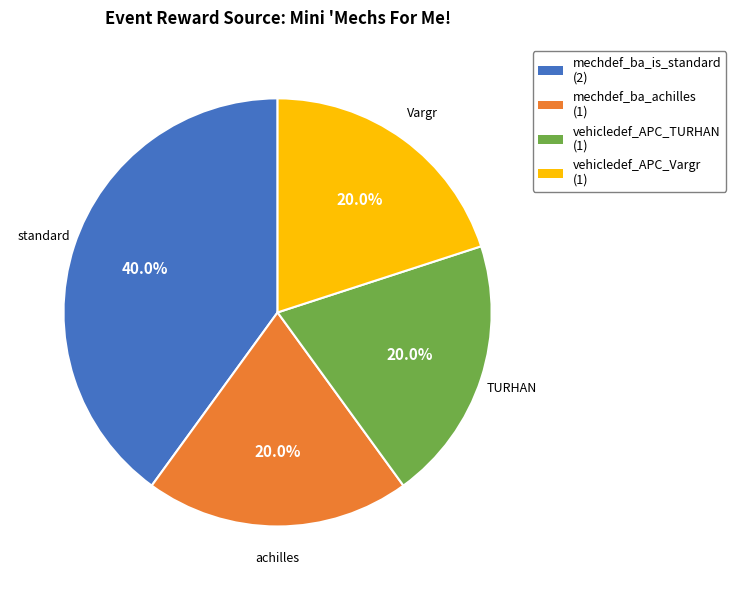

Do mechdef_ba_is_standard and vehicledef_APC_TURHAN together represent more than half of the pie?

Yes